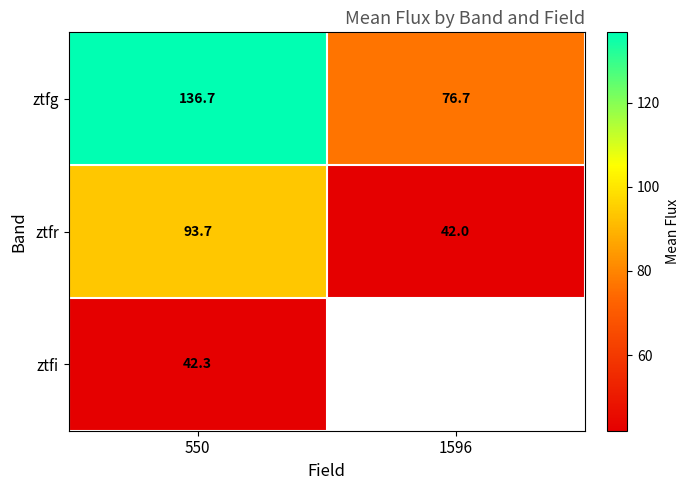

What is the sum of all ztfr values?

135.7